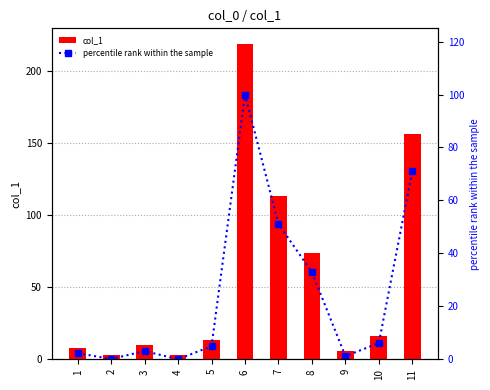

Between 9 and 10, which series saw the biggest shift?

col_1